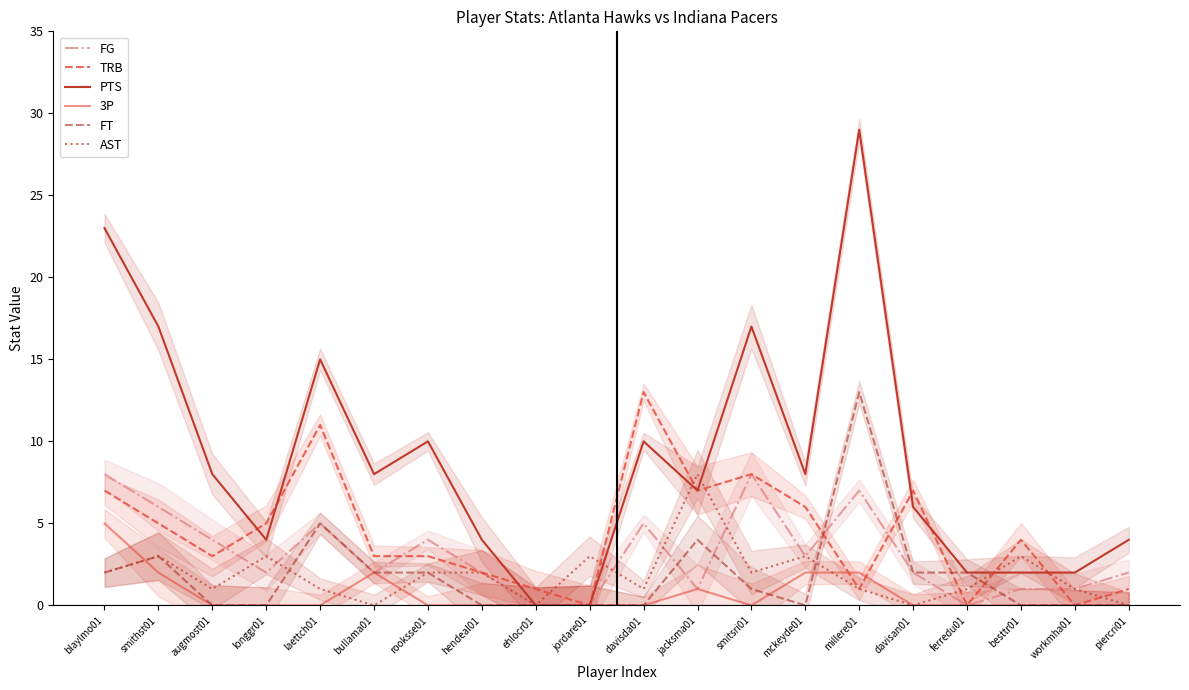

What is the difference between the second highest and minimum values in the FG series?

8